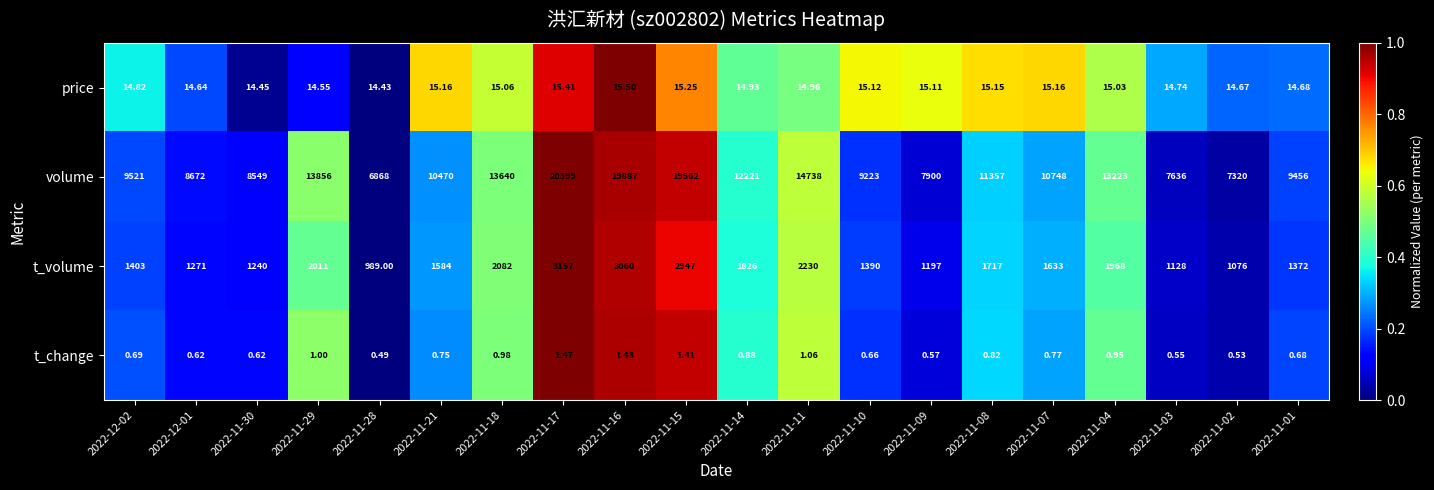

What is the total value across all series at 2022-11-01?

10843.4